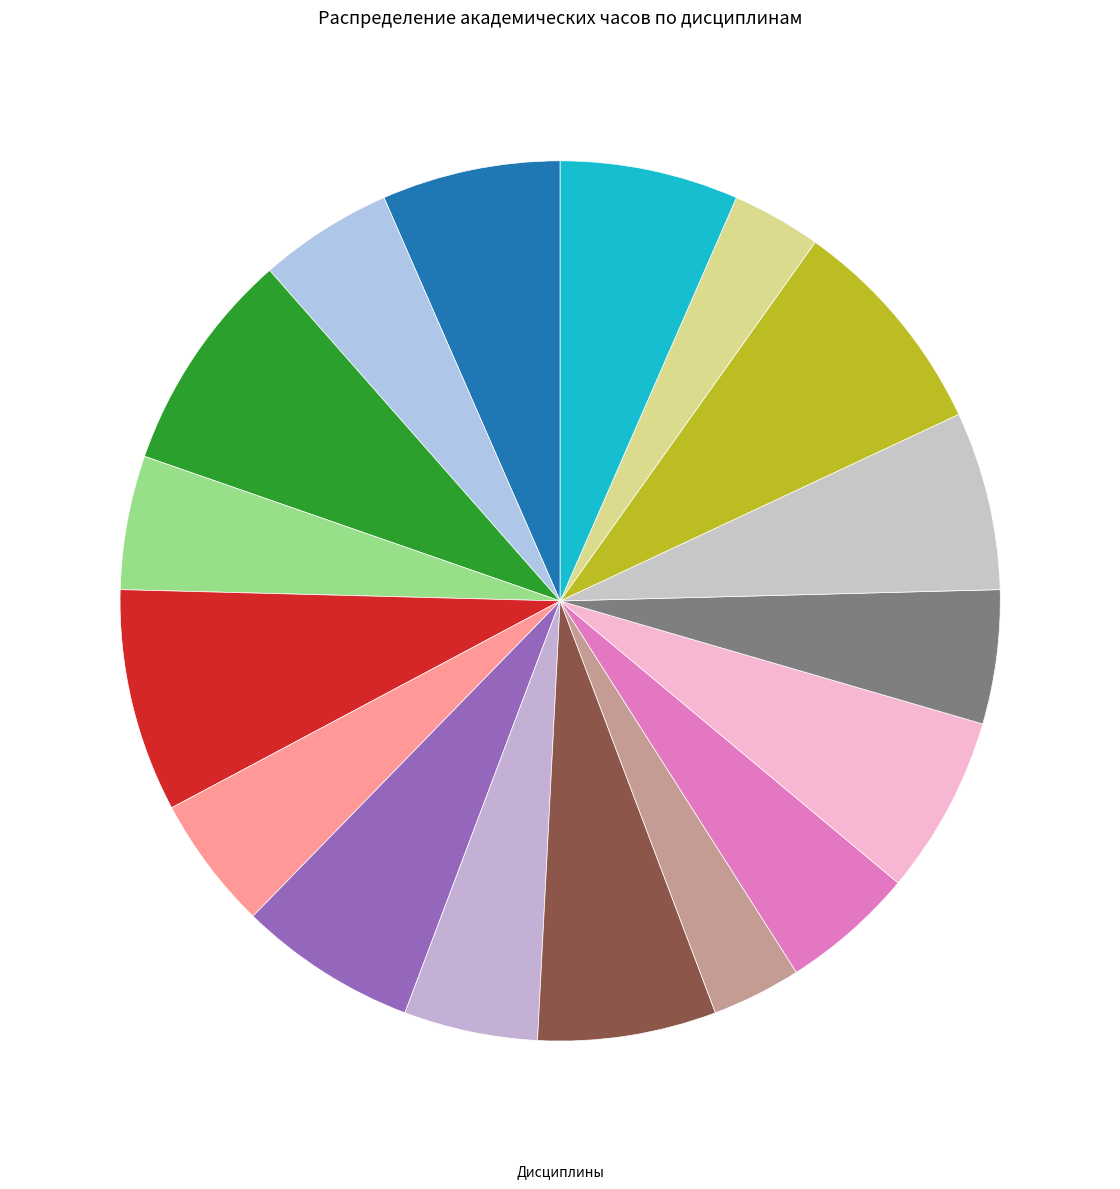

To the nearest percent, what is the average slice percentage?

6%